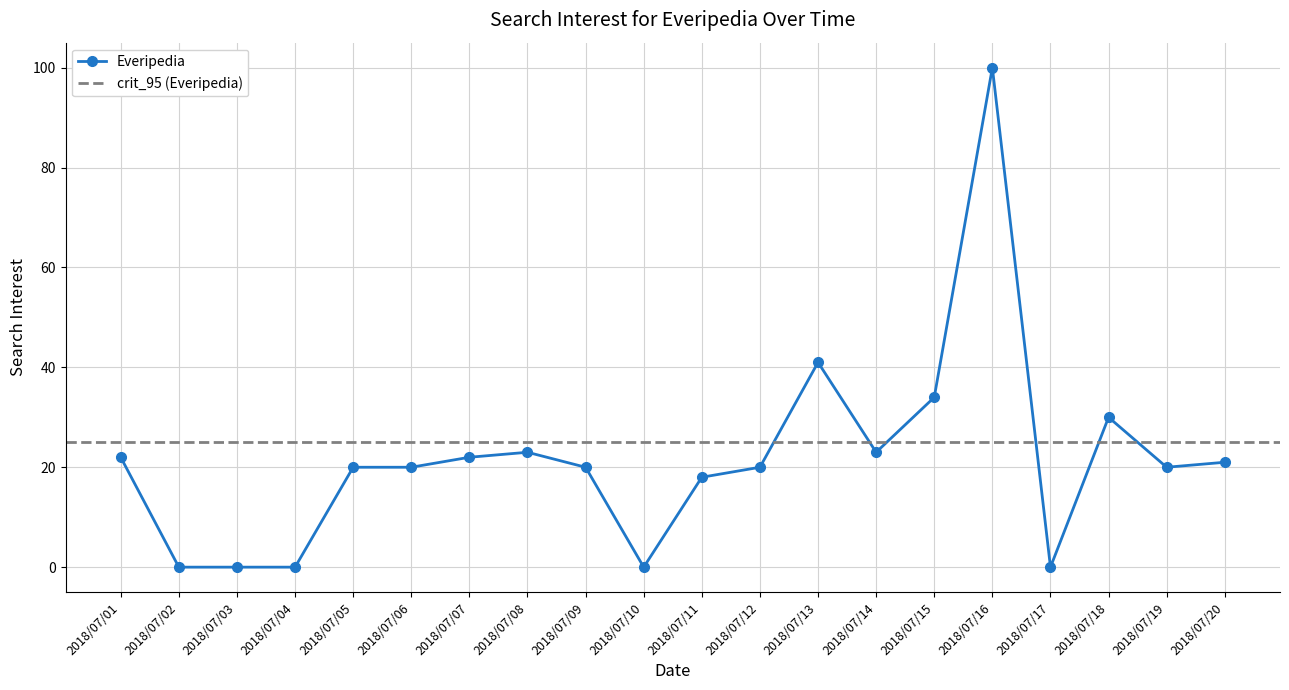

How many interior local valleys (lower than both neighbors) does the data have?

4